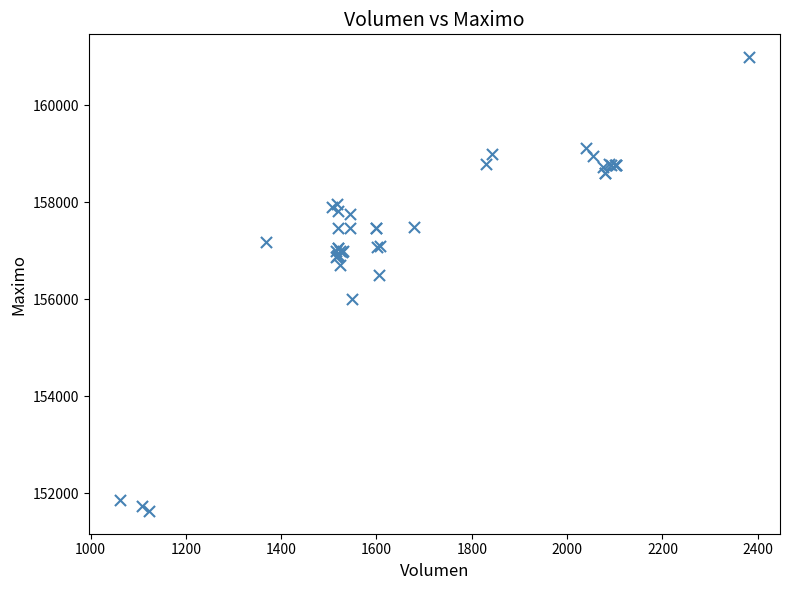

What Y value in the scatter plot is closest to 156316?

156500